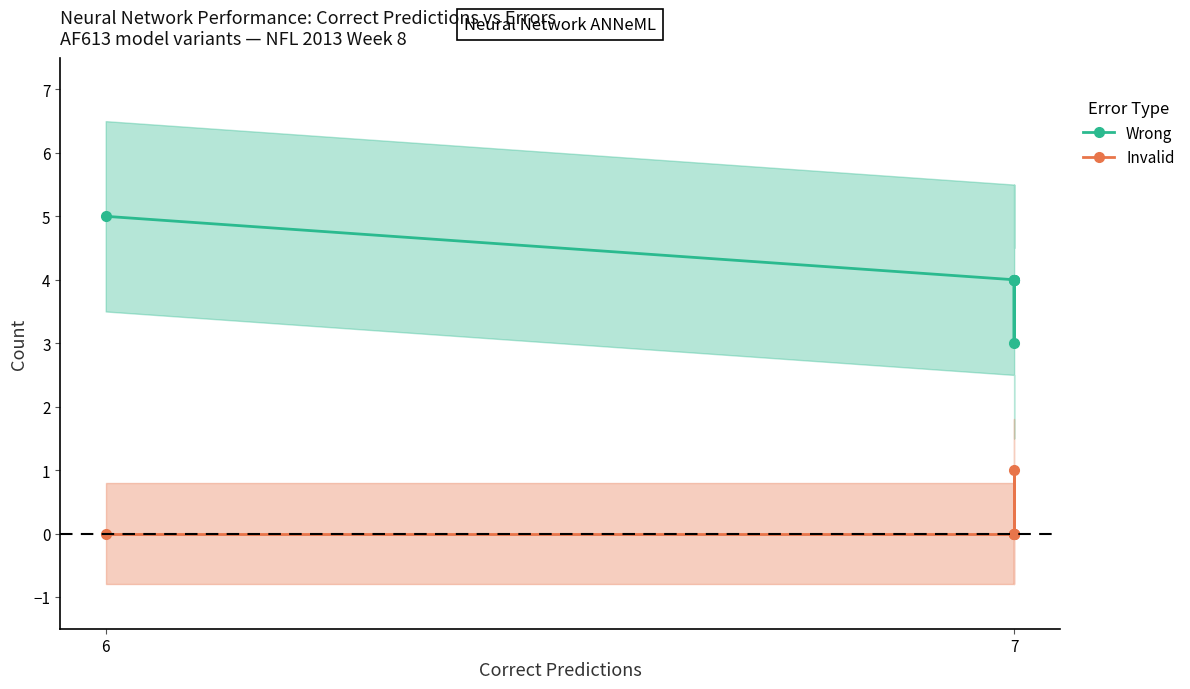

True or false: Wrong and Invalid intersect in this chart.

False